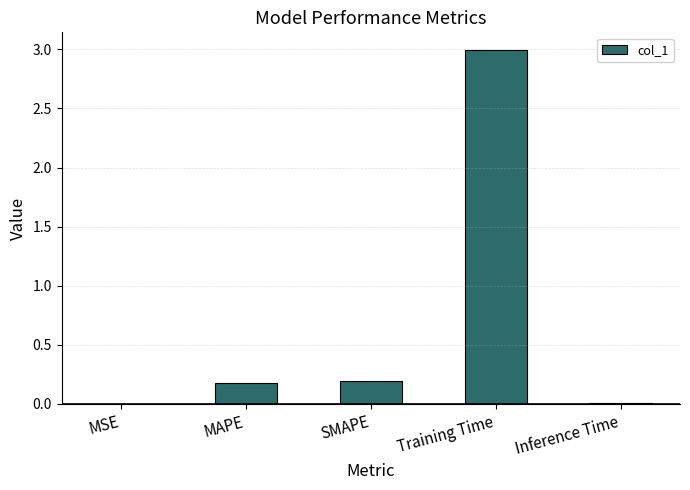

The value at SMAPE is 0.2. True or false?

True